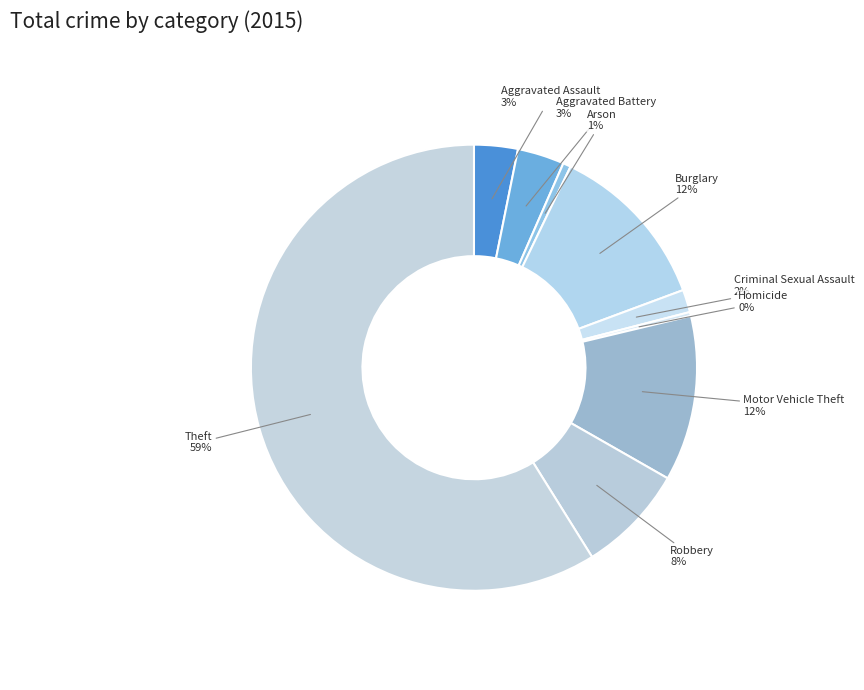

Between Aggravated Assault and Criminal Sexual Assault, which is larger?

Aggravated Assault